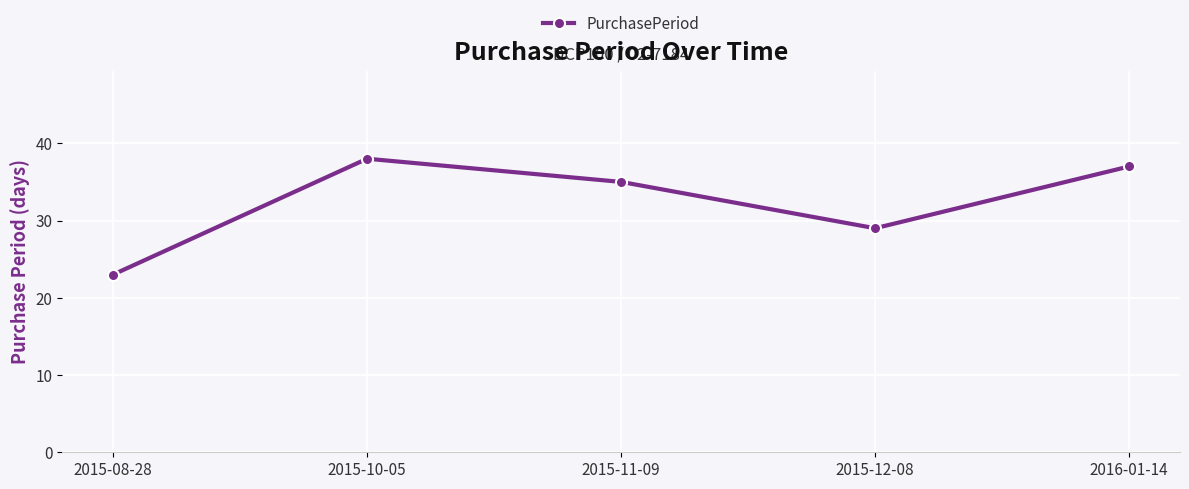

At which category does the chart reach its peak across all series?

2015-10-05